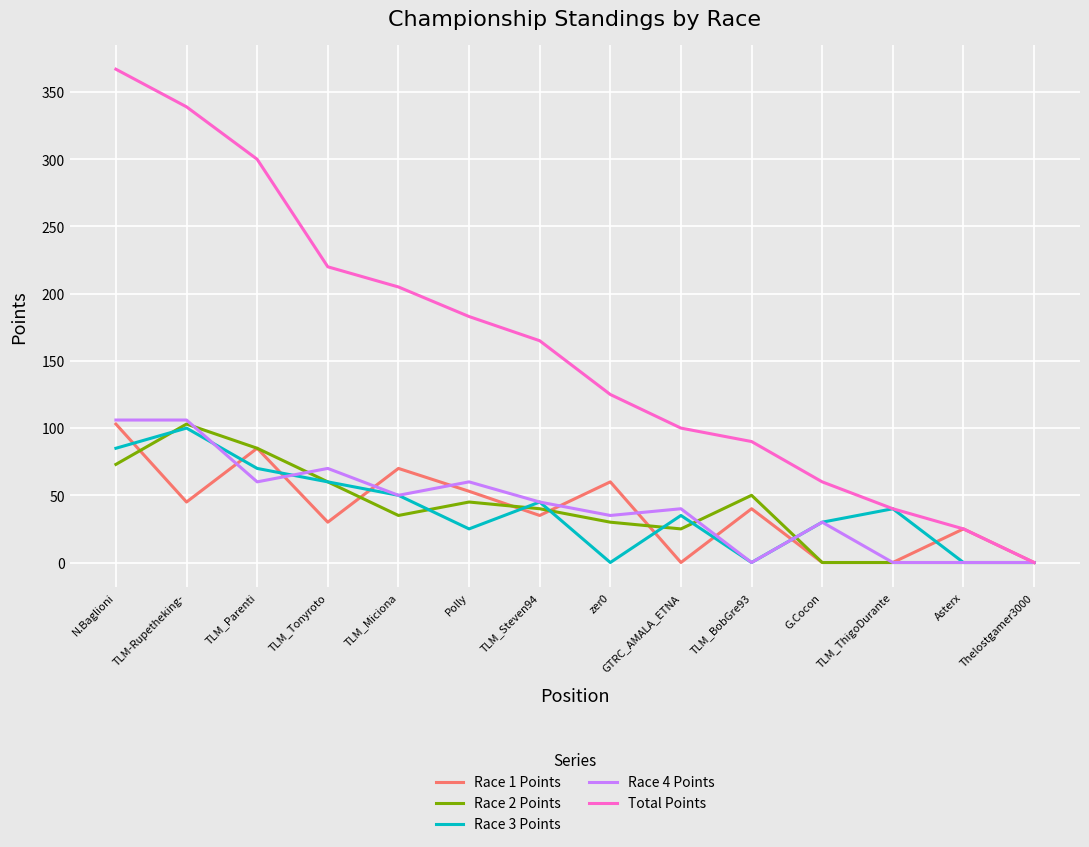

What is the total value across all series at TLM_Tonyroto?

440